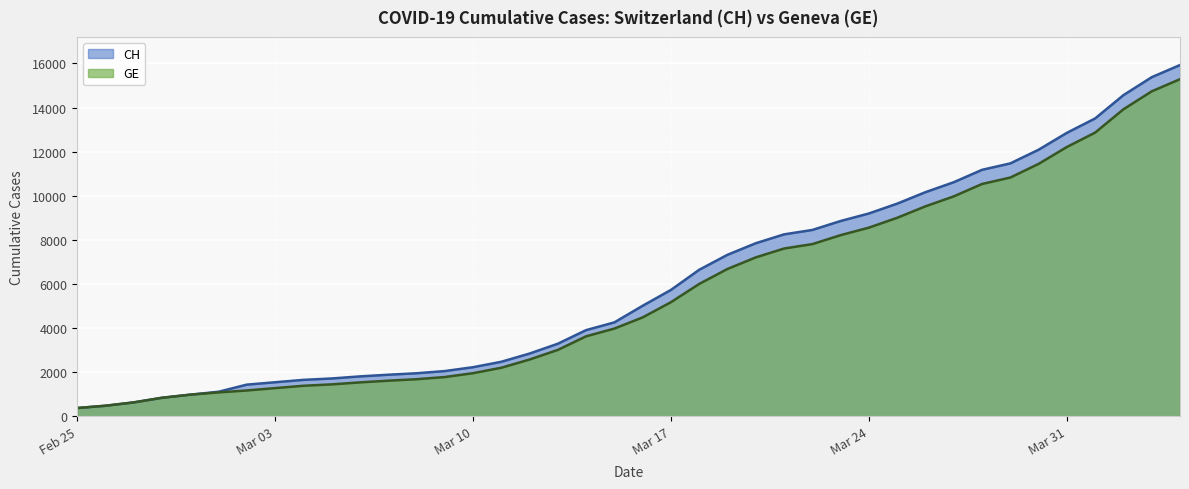

Which series has the widest spread of values?

CH